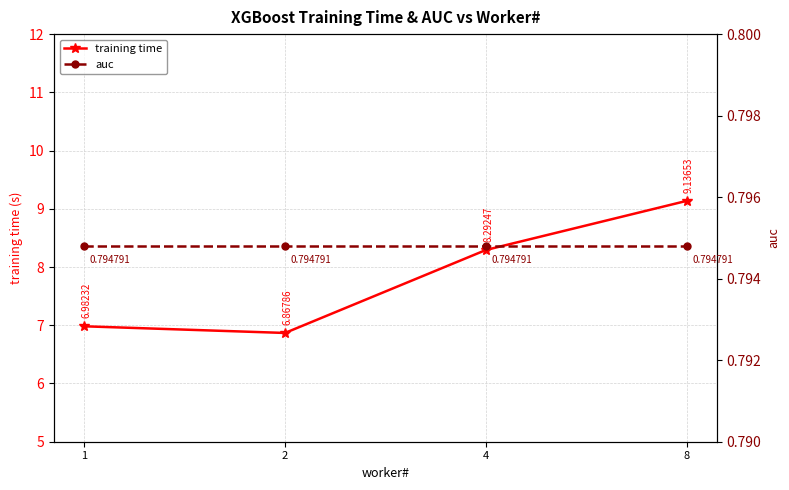

Which series changed the most between 1 and 2?

training time